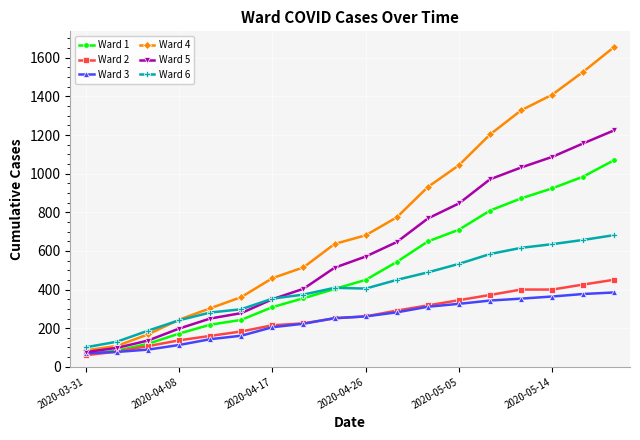

True or false: Ward 2 and Ward 4 intersect in this chart.

False